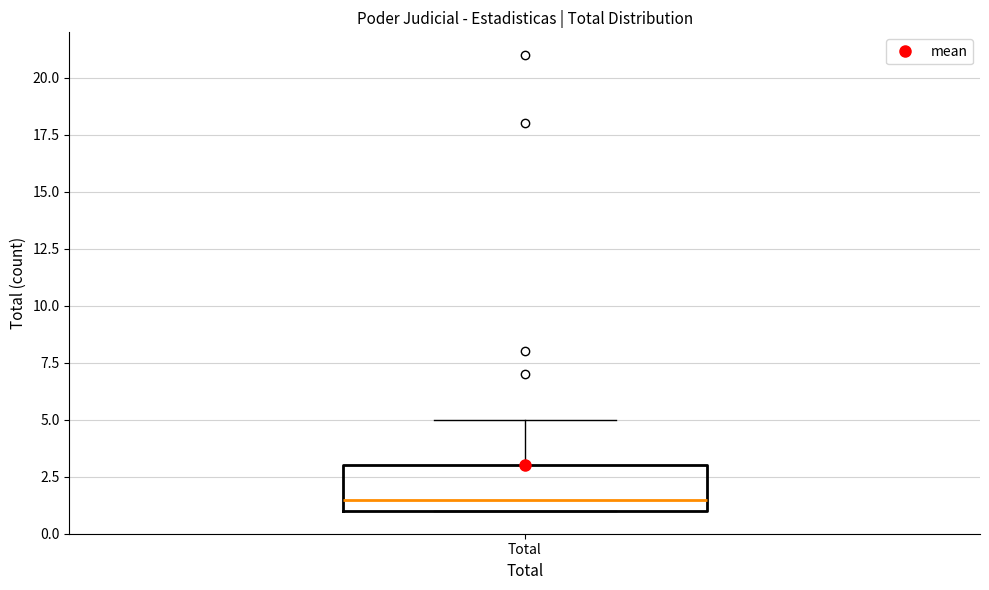

Transcribe this box plot: give where the median line is, the range the box spans, and where the two whiskers end, as read against the y-axis. The values are not printed on the chart, so give them approximately, as read against the axis.

median 1.5, box 1.0 to 3.0, whiskers 1.0 to 5.0